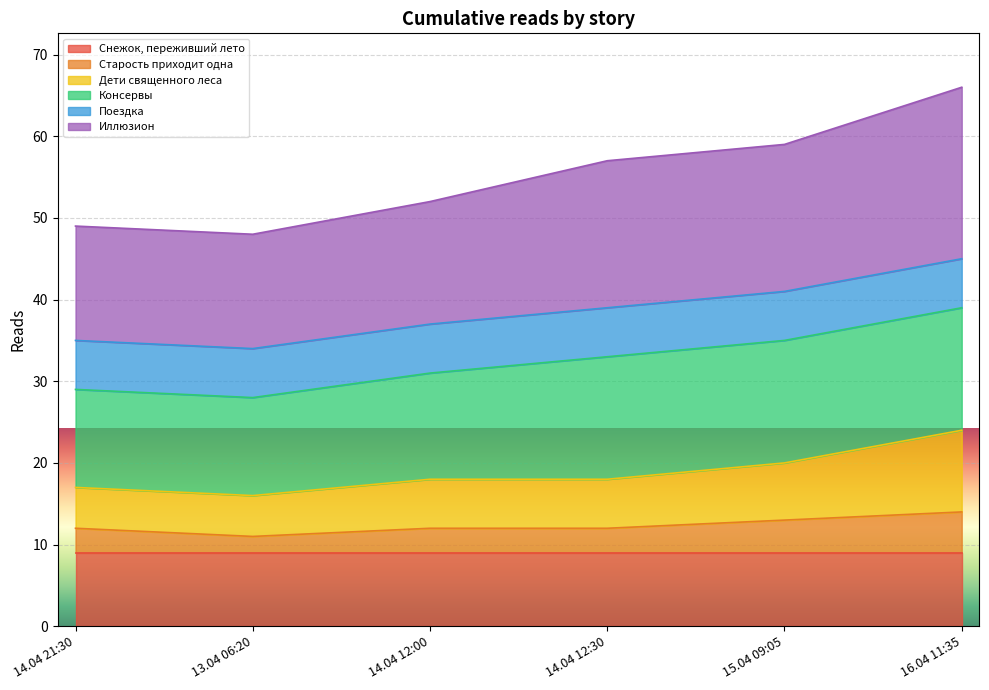

Does the chart display data point markers on the line(s)?

No